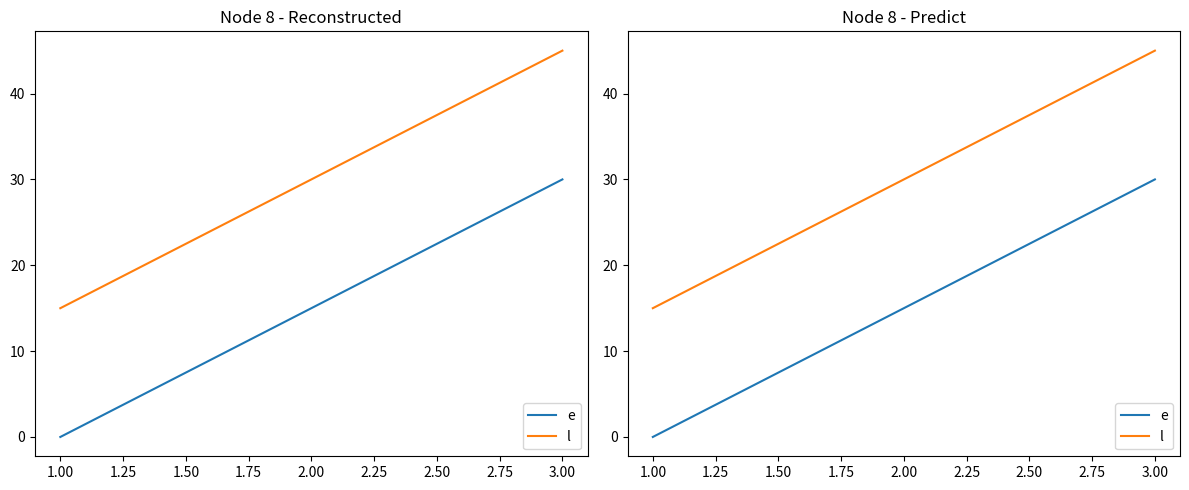

Between 2.00 and 3.00, which series saw the biggest shift?

e